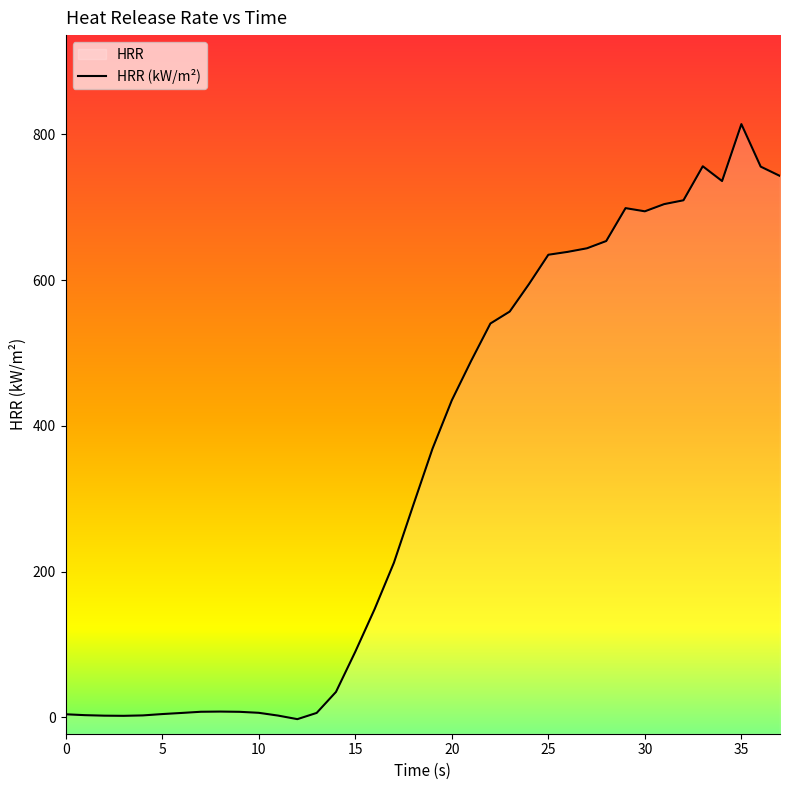

Is it true that the value at 28 is 653.7?

True